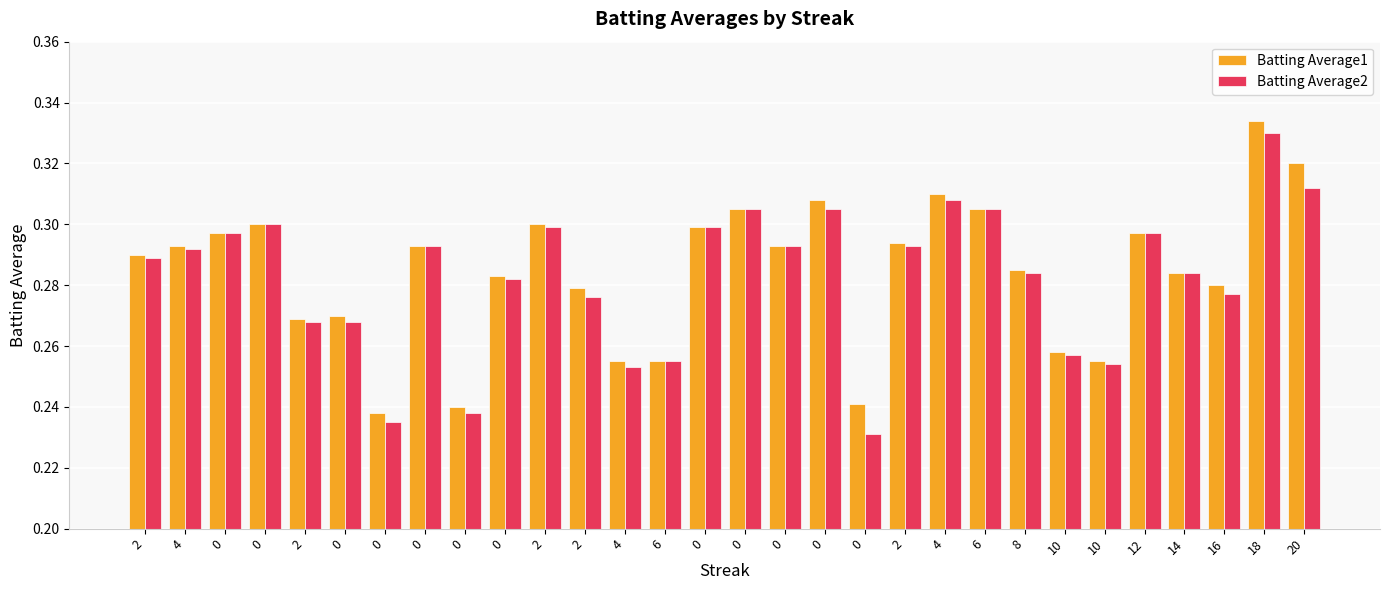

What are all the series names shown in the legend?

Batting Average1, Batting Average2